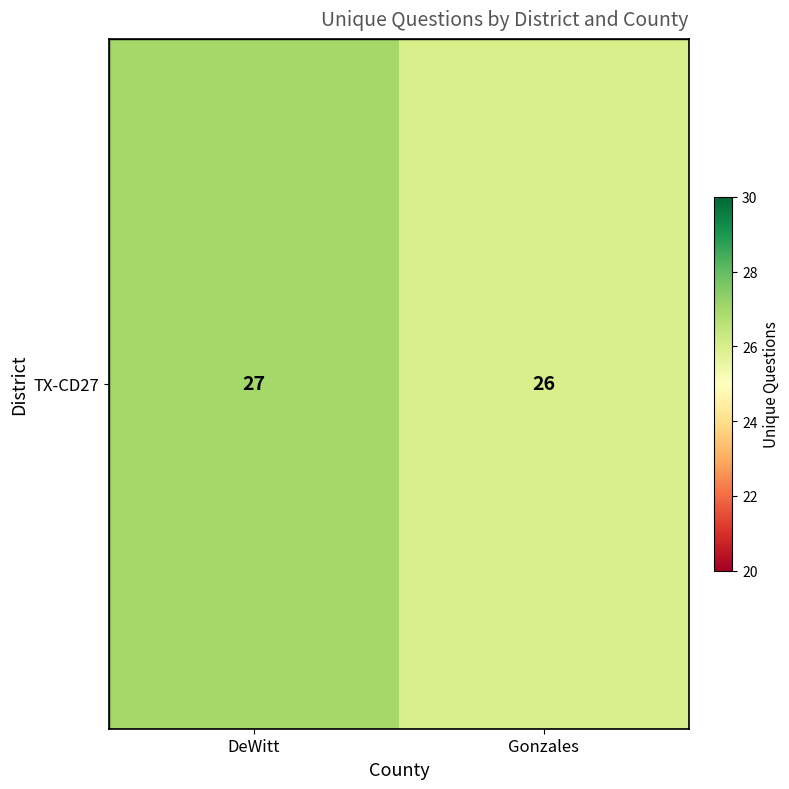

How many values are between 26 and 27?

2